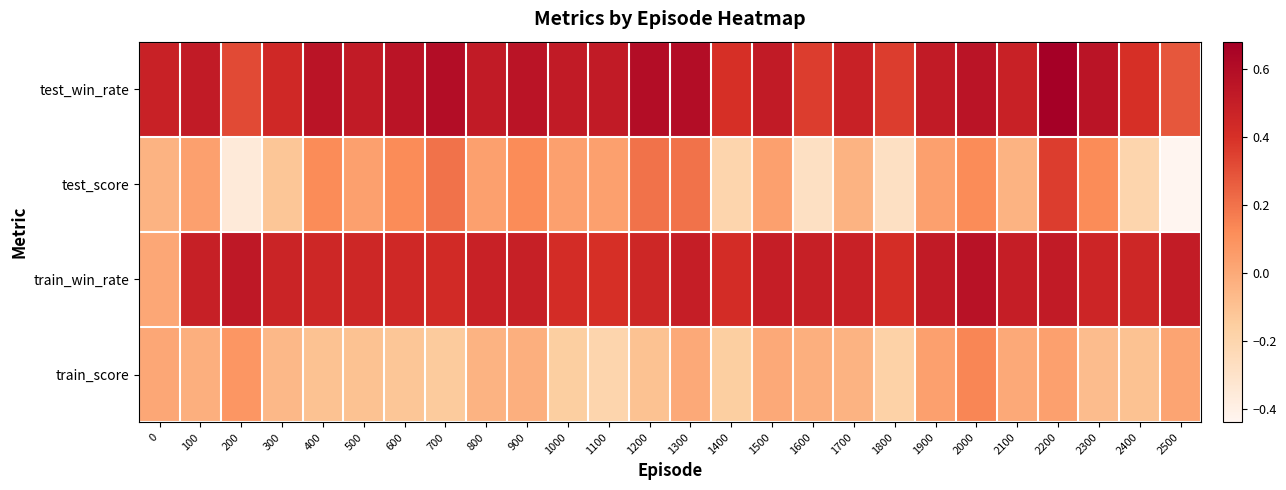

Rank the series by their maximum value, from highest to lowest.

test_win_rate, train_win_rate, test_score, train_score